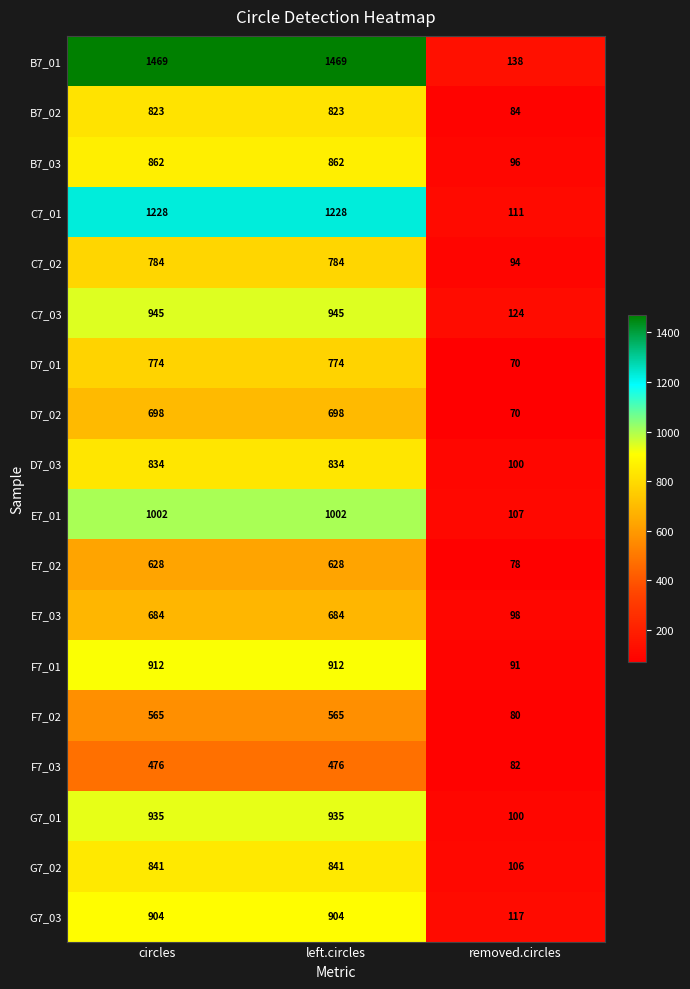

Is it true that E7_01 equals 187 at removed.circles?

False